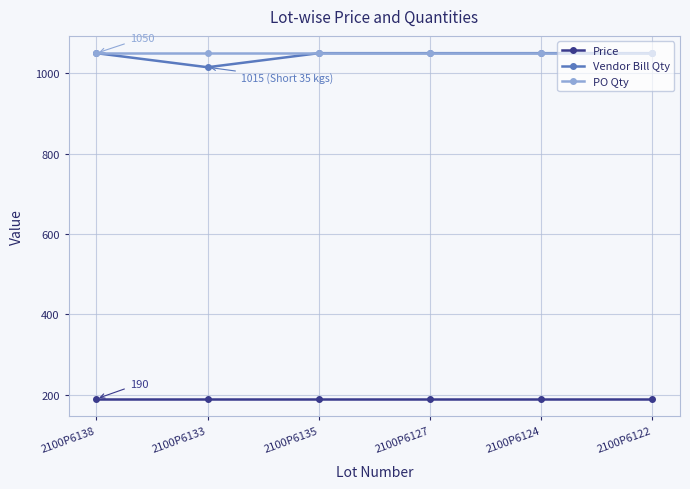

What is the total value across all series at 2100P6133?

2255